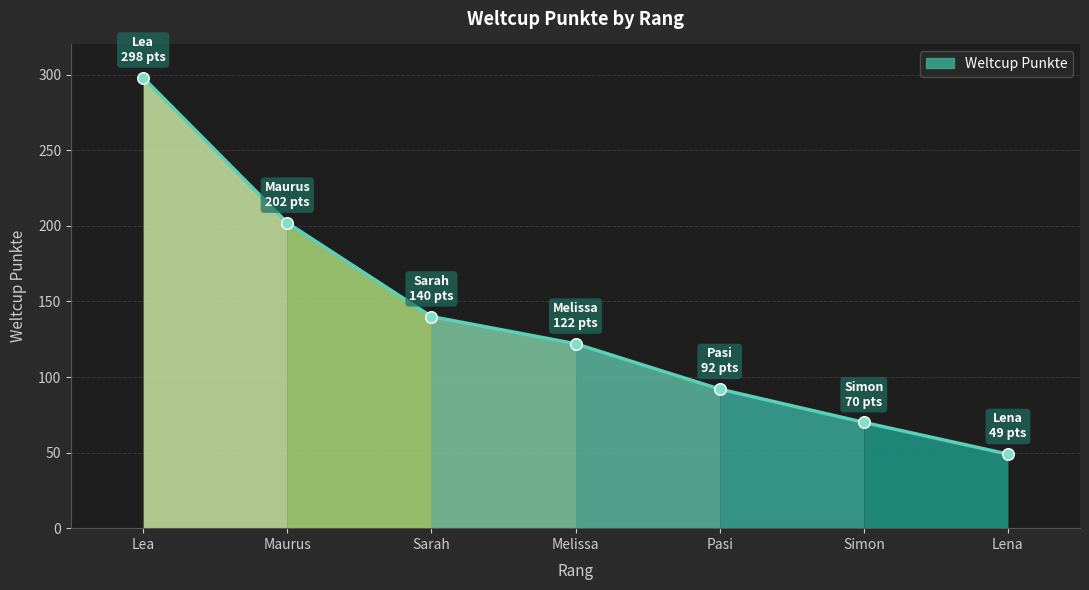

Approximately how many times larger is the value at Pasi compared to Lea?

0.3